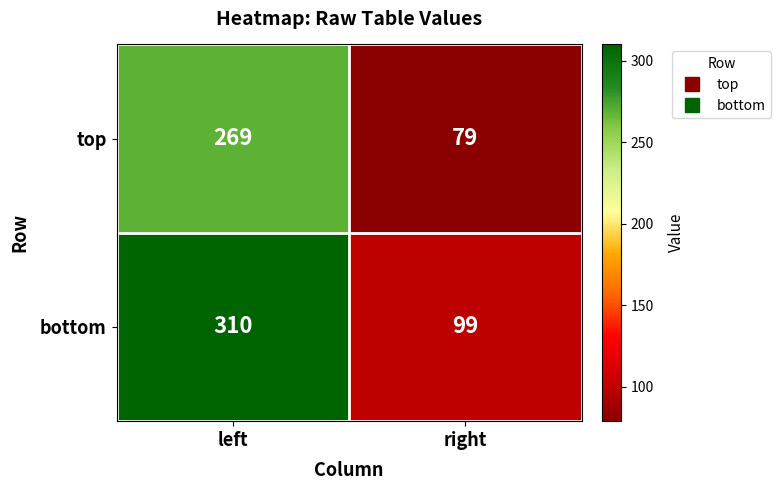

Is it true that top equals 79 at right?

True